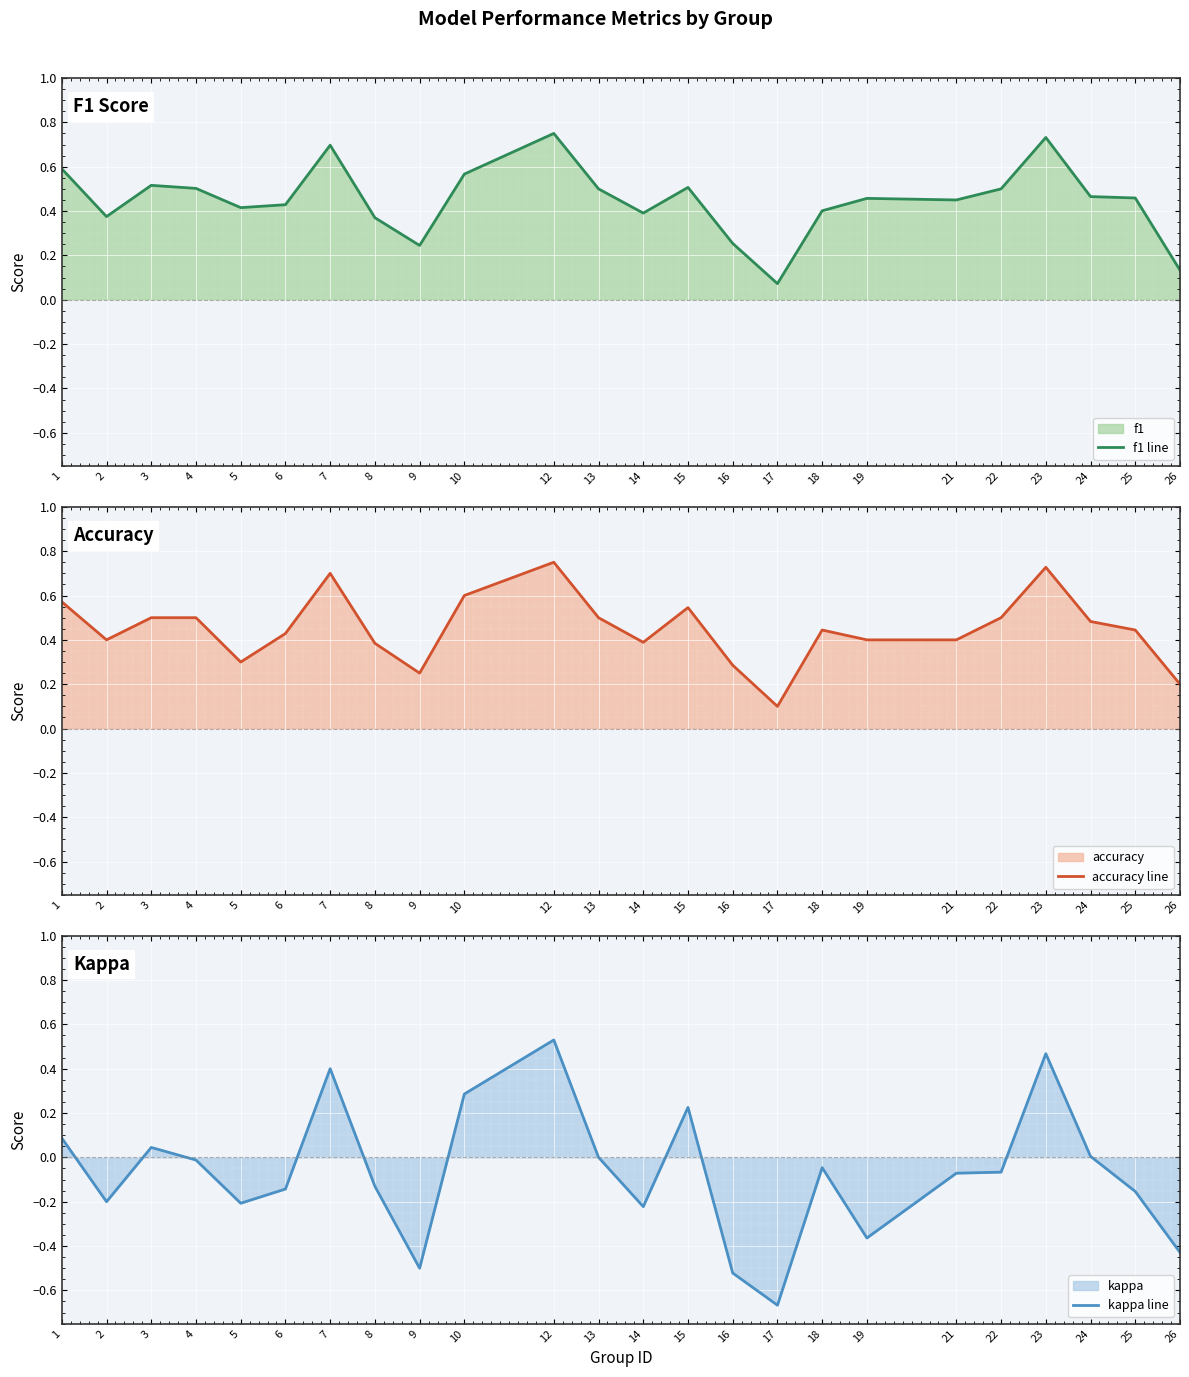

At how many categories does at least one series exceed 0?

24